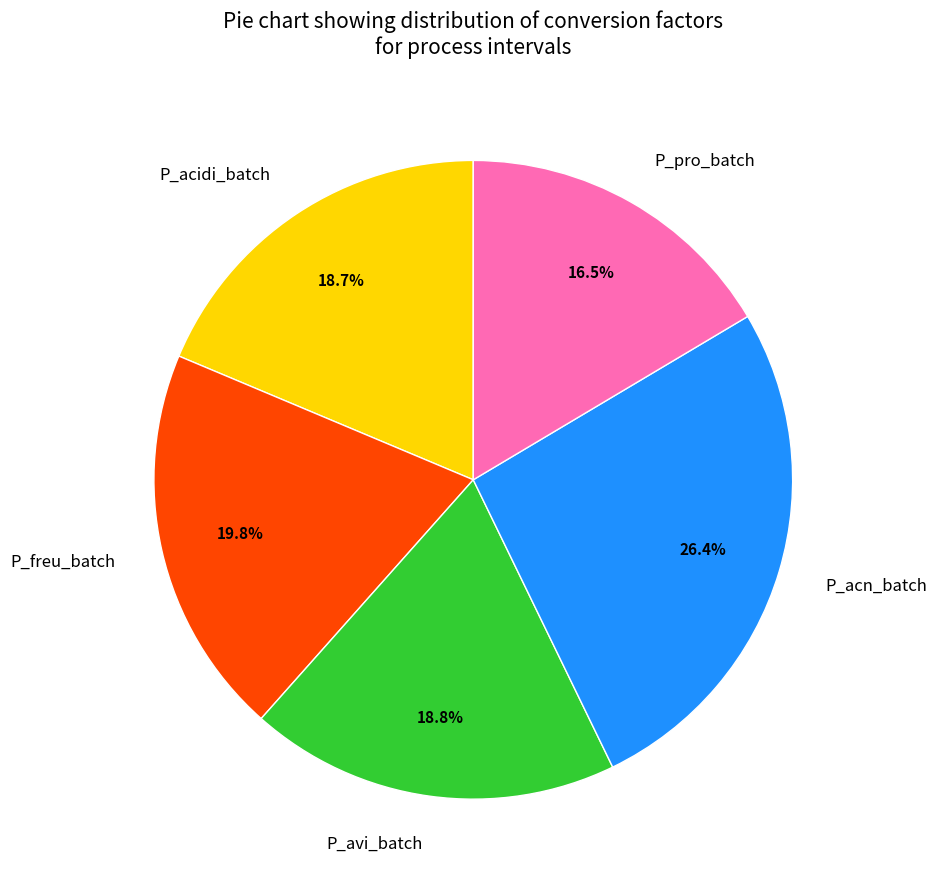

What percentage is the P_avi_batch slice, to the nearest percent?

19%